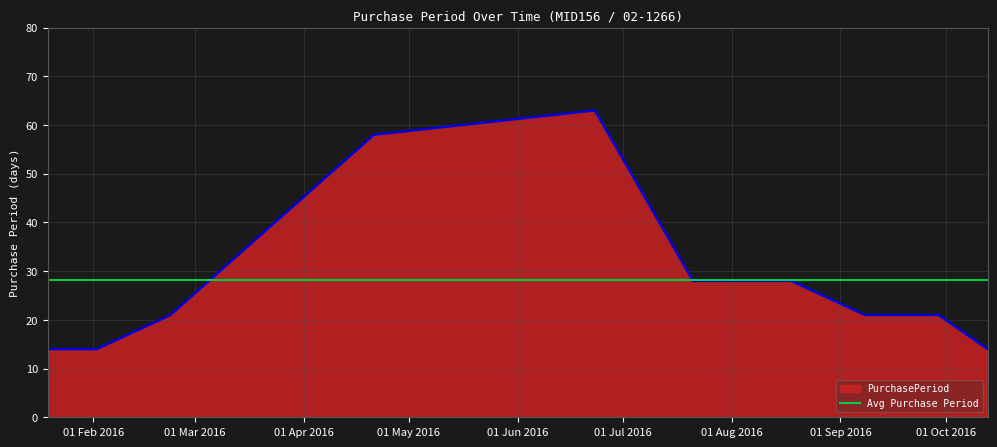

How many interior local peaks (higher than both neighbors) does the data have?

1